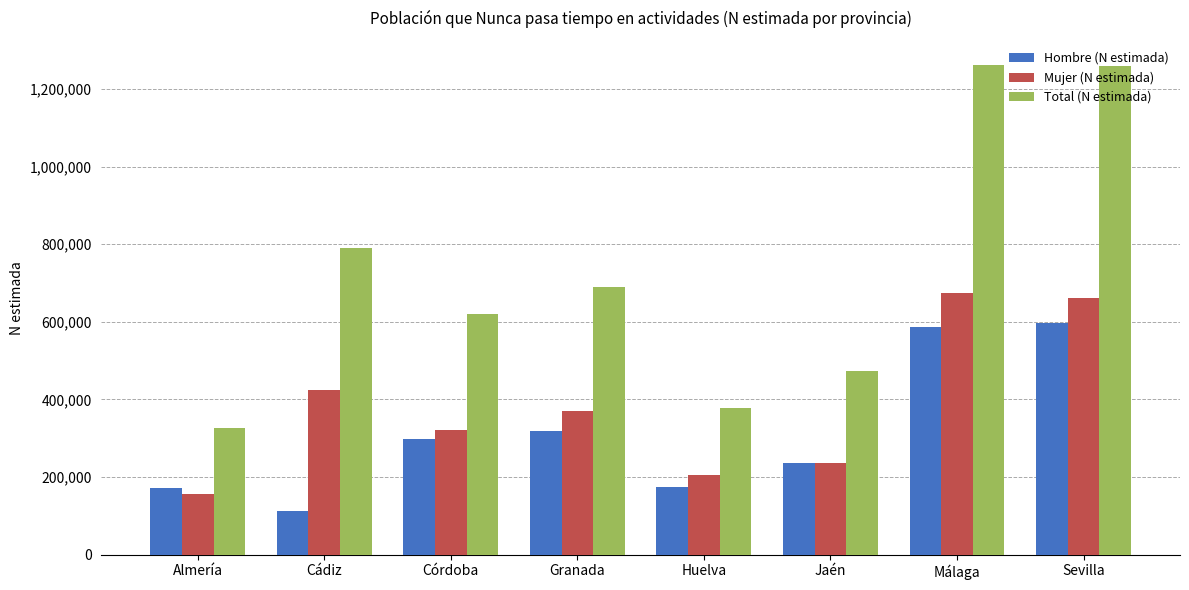

Which series has the widest spread of values?

Total (N estimada)